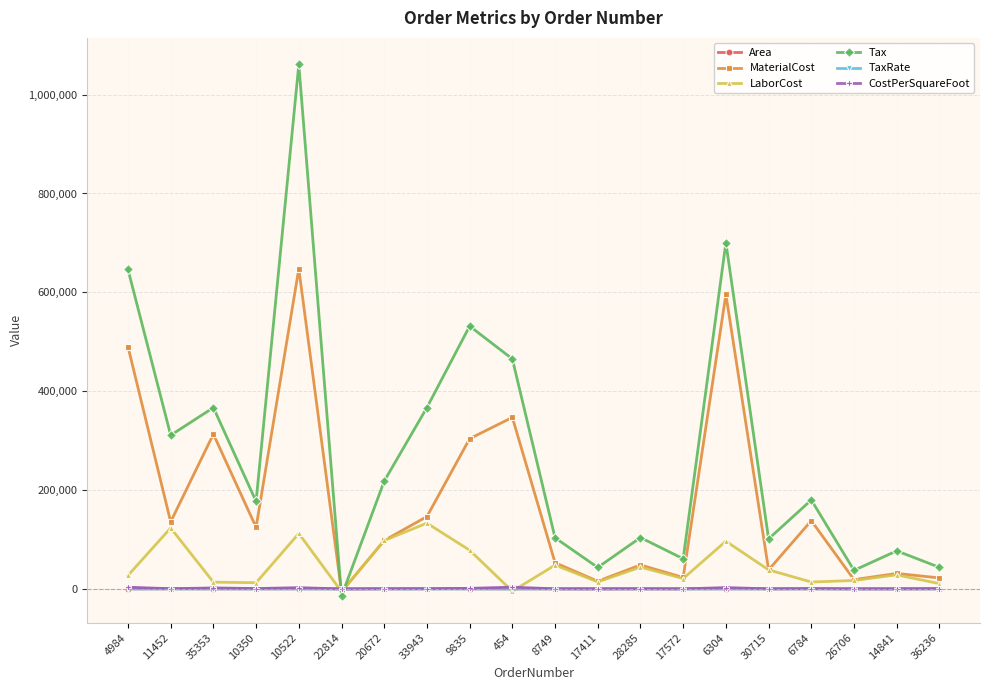

What is the label of the 9th point from the left?

9835